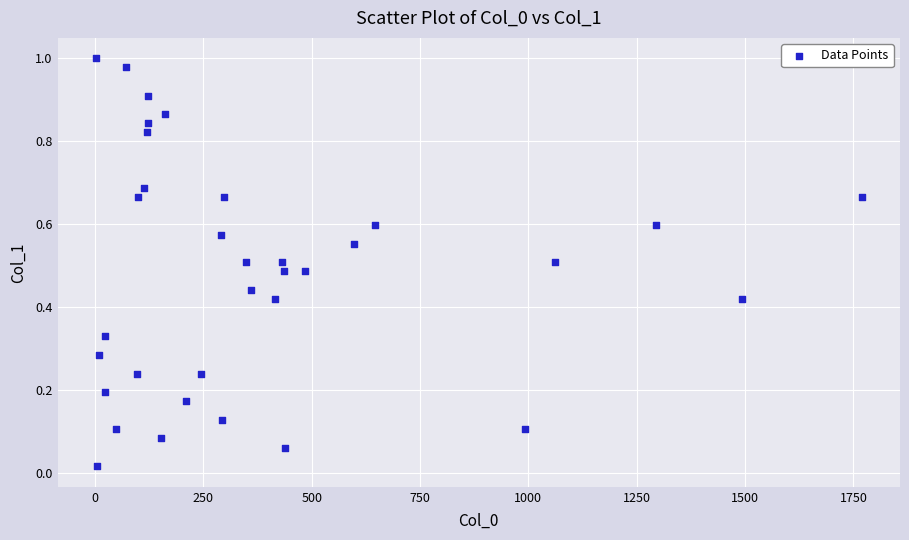

What is the range of X values (max minus min)?

1767.1